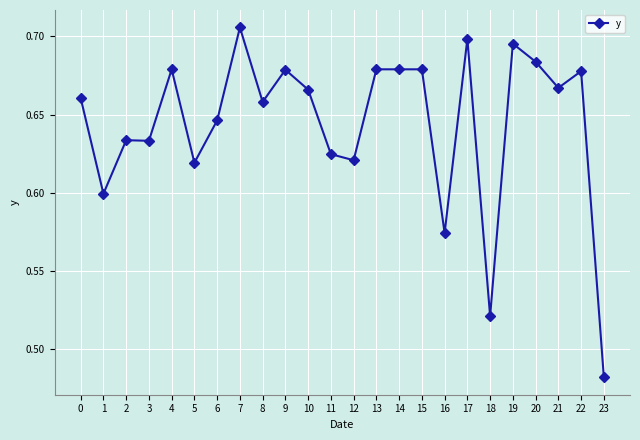

At which category does the chart reach its minimum across all series?

23